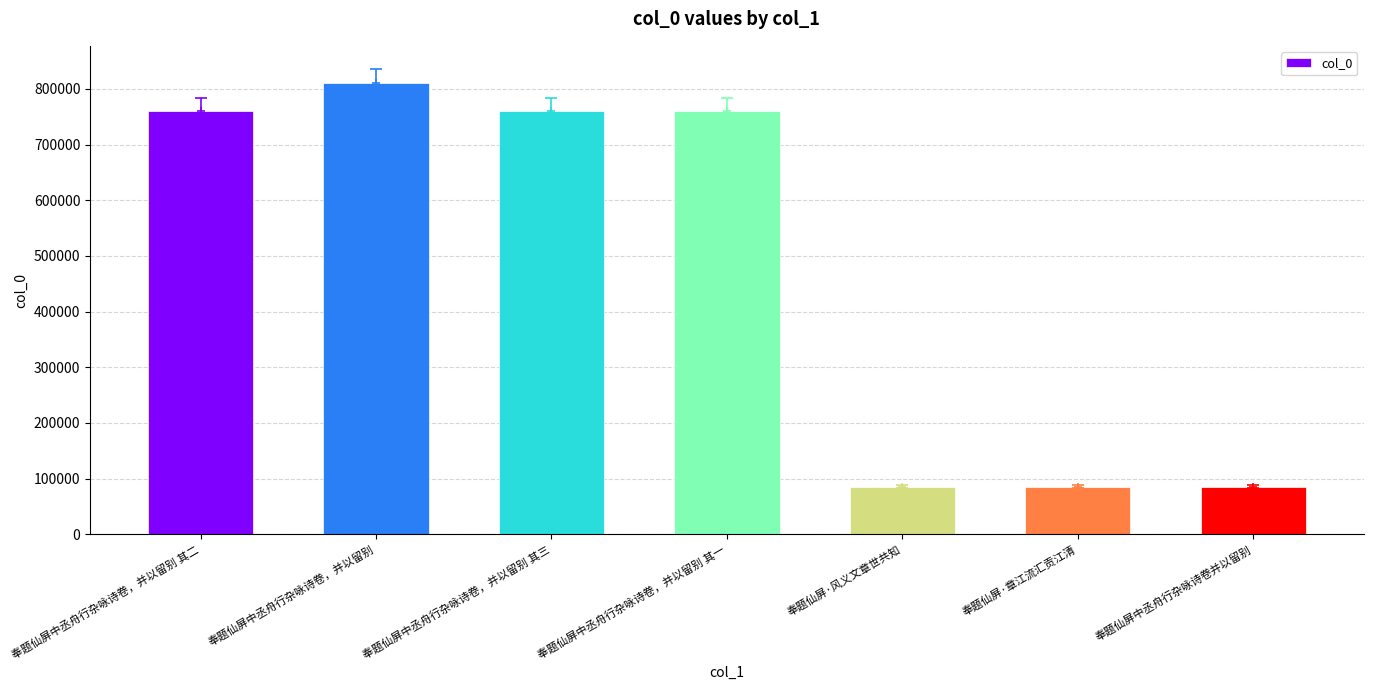

True or false: the data shows 56563 at 奉题仙屏中丞舟行杂咏诗卷并以留别.

False